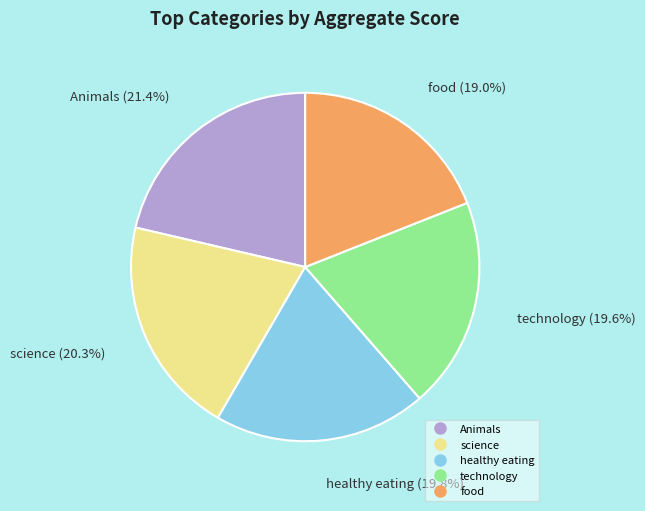

True or false: technology accounts for 6% of the total.

False